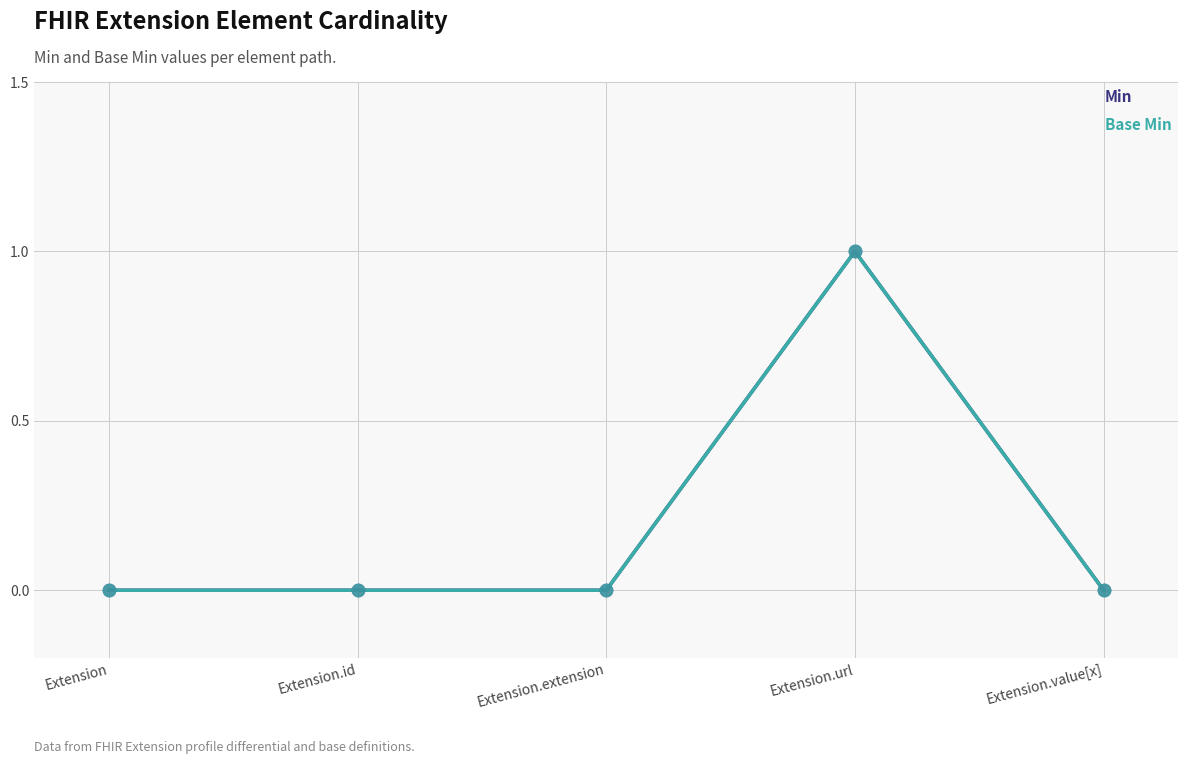

Does the chart have visible grid lines?

Yes